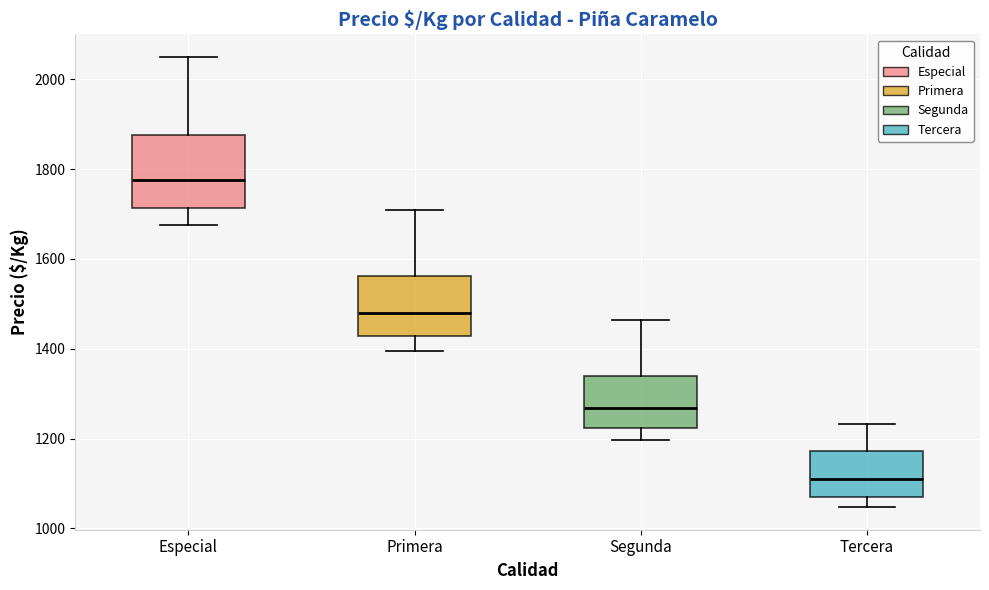

Which box is the tallest, from its lower edge to its upper edge?

Especial